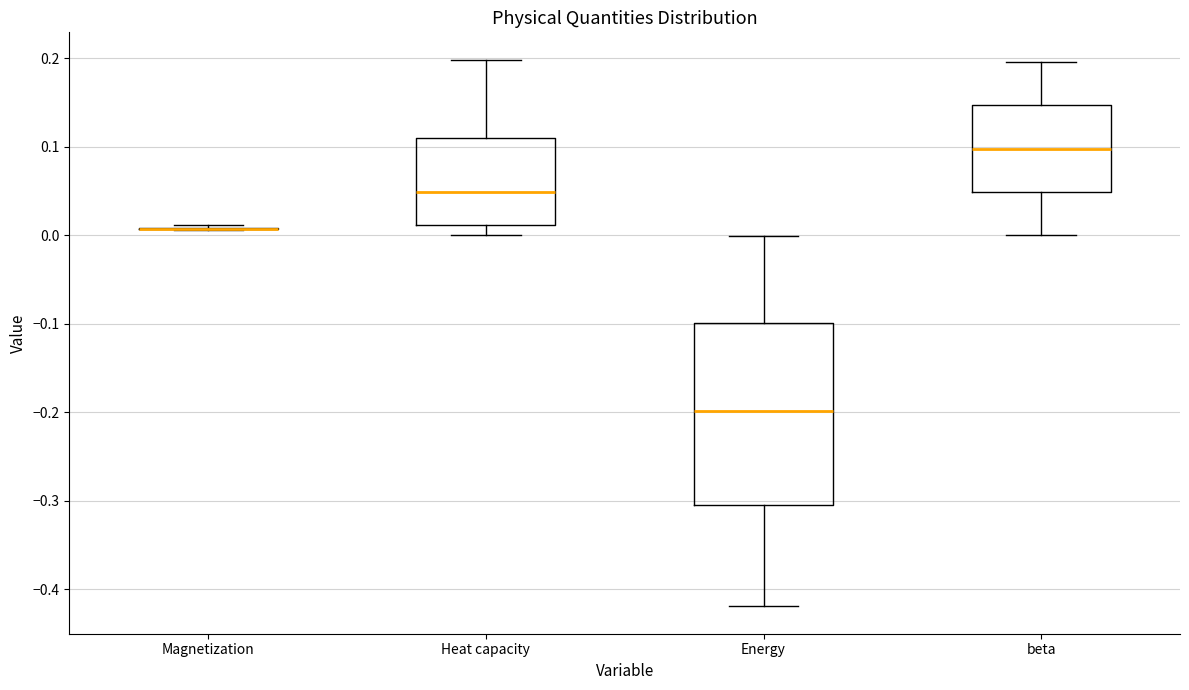

Reading left to right, read every box against the y-axis: the position of its median line, the range the box covers, and the ends of its whiskers. The values are not printed on the chart, so give them approximately, as read against the axis.

Magnetization: box collapsed to a line at 0.01, whiskers 0.01 to 0.01
Heat capacity: median 0.05, box 0.01 to 0.11, whiskers 0.00 to 0.20
Energy: median -0.20, box -0.30 to -0.10, whiskers -0.42 to 0.00
beta: median 0.10, box 0.05 to 0.15, whiskers 0.00 to 0.20